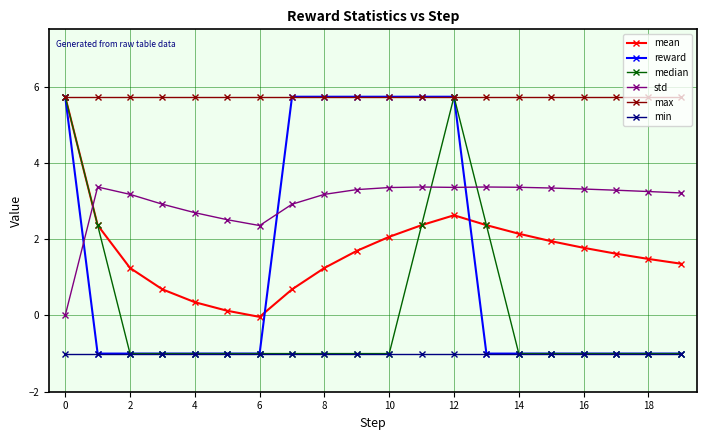

What is the greatest value displayed?

5.7